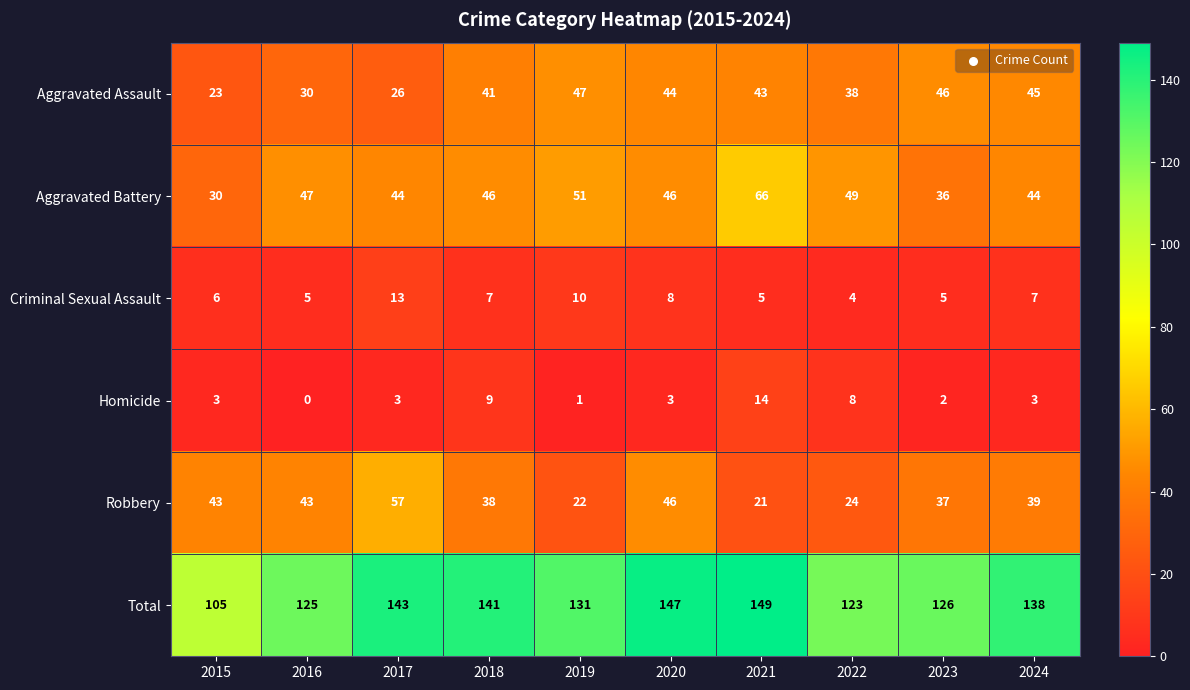

Which series has the largest total across all categories?

Total